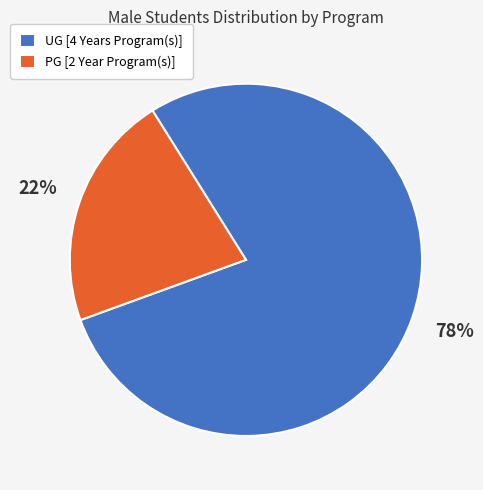

How many segments does this pie chart have?

2